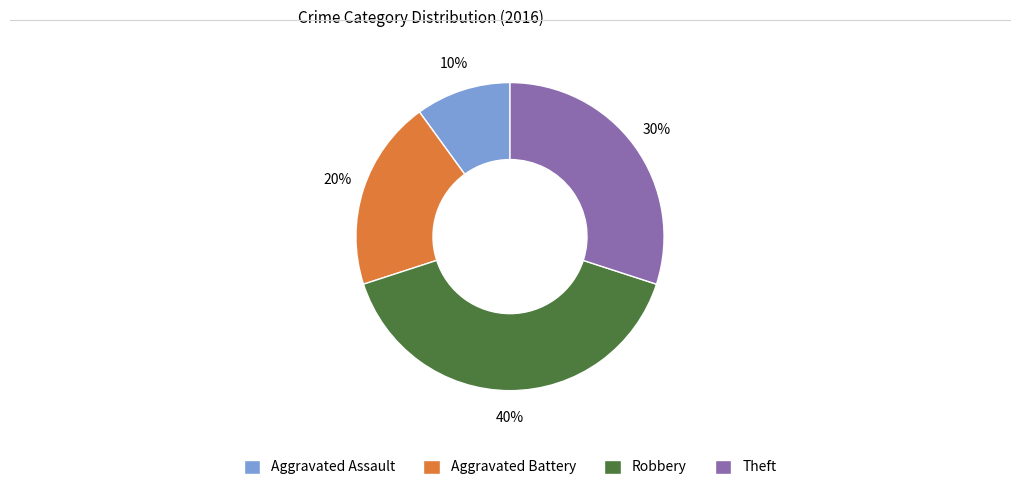

Is it true that Theft is 30% of the pie?

True